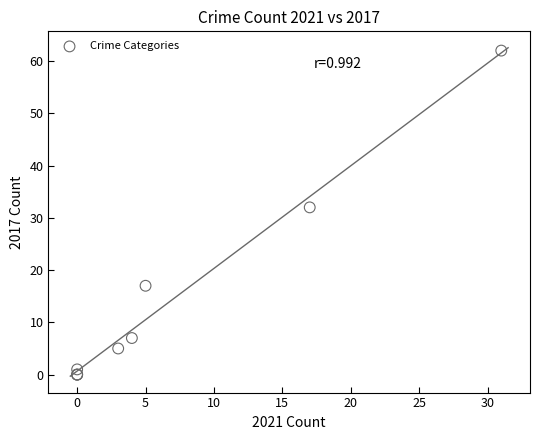

What Y value in the scatter plot is closest to 31?

32